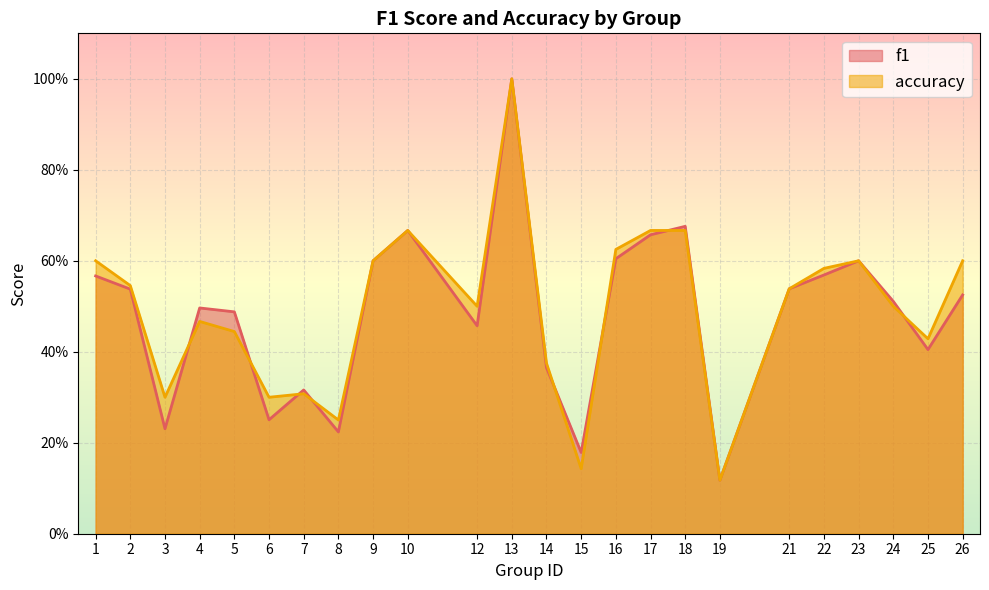

Which series ends up on top after the final intersection of accuracy and f1?

accuracy